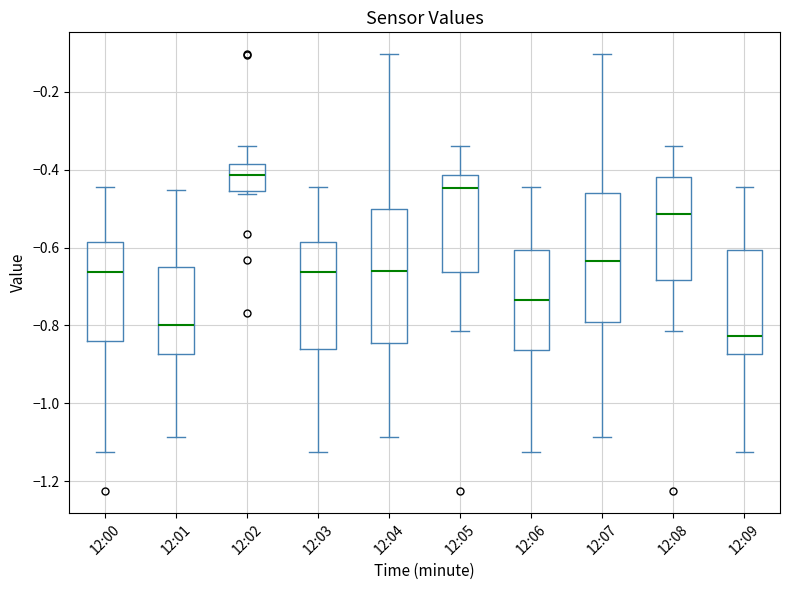

Which box has the highest median line?

12:02